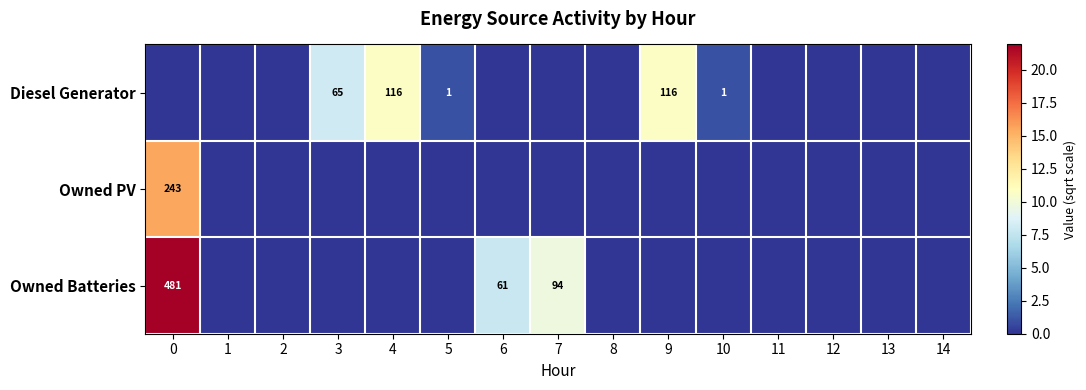

How many data points does each series have?

15